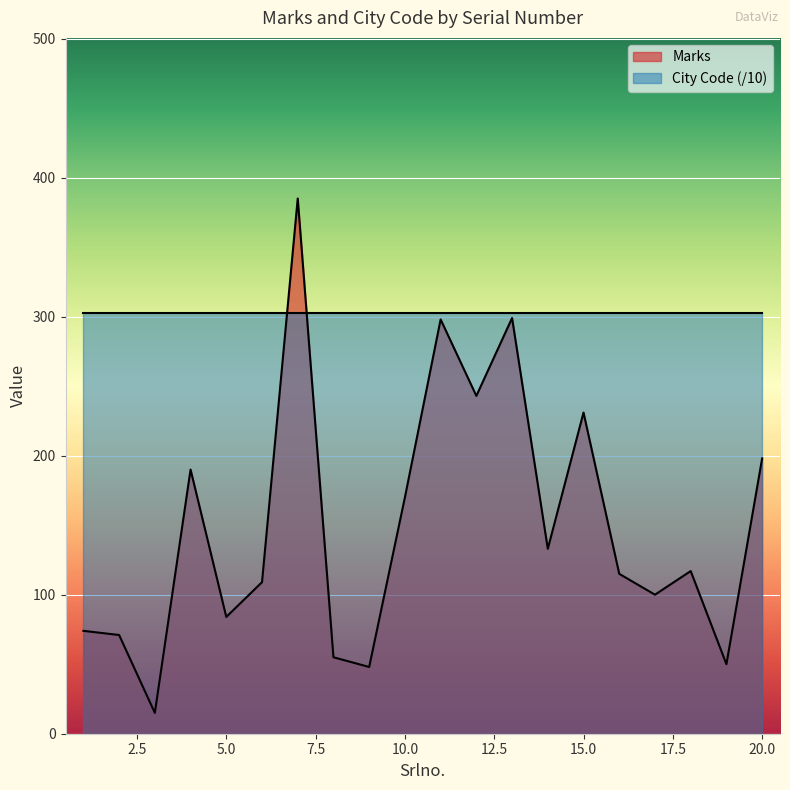

Count the number of categories in the chart.

20